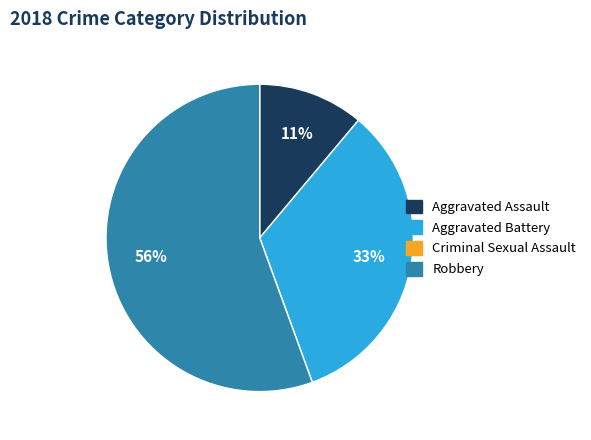

Which category has the biggest portion of the pie?

Robbery